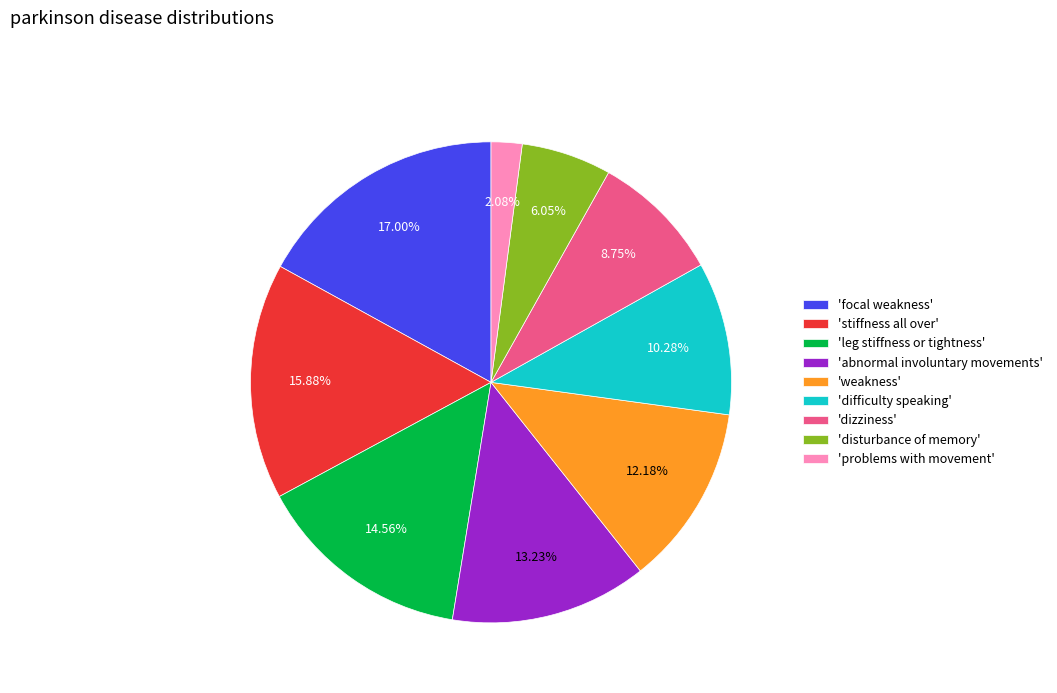

Is the sum of 'focal weakness' and 'stiffness all over' greater than half?

No